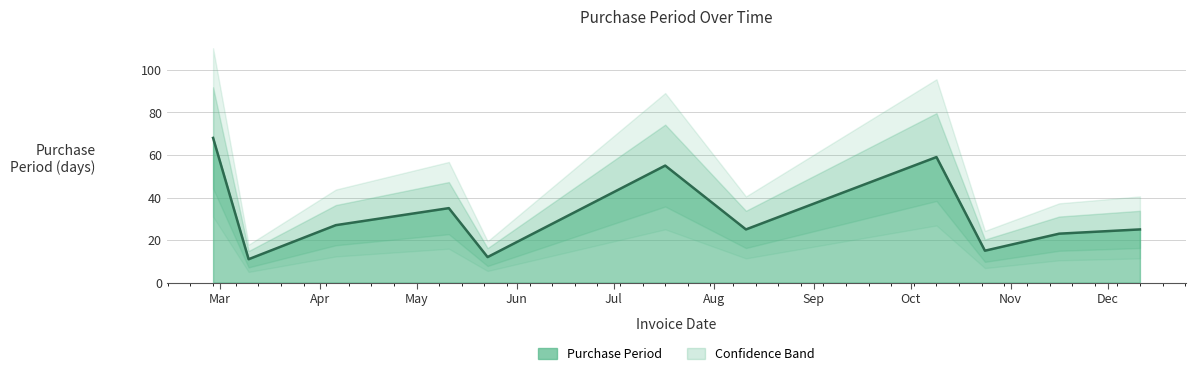

Count the number of data series in this chart.

1